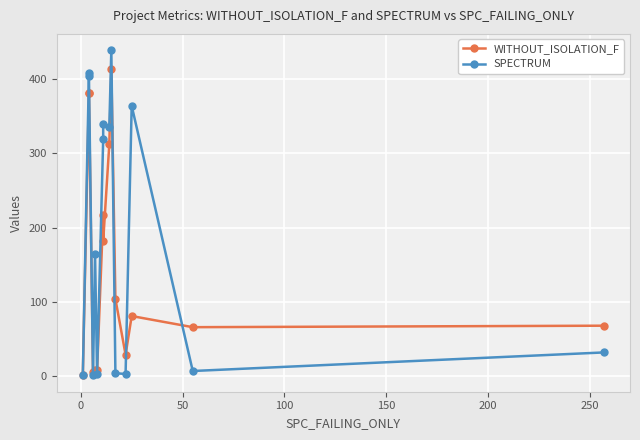

Is this an area chart (filled region under the line)?

No